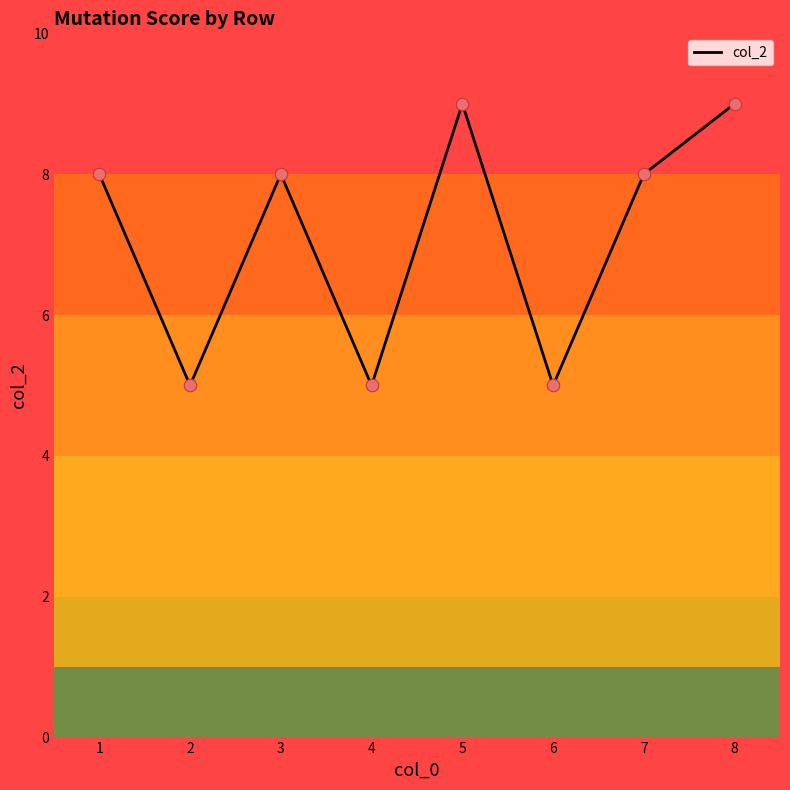

Which has a higher value, 2 or 7?

7